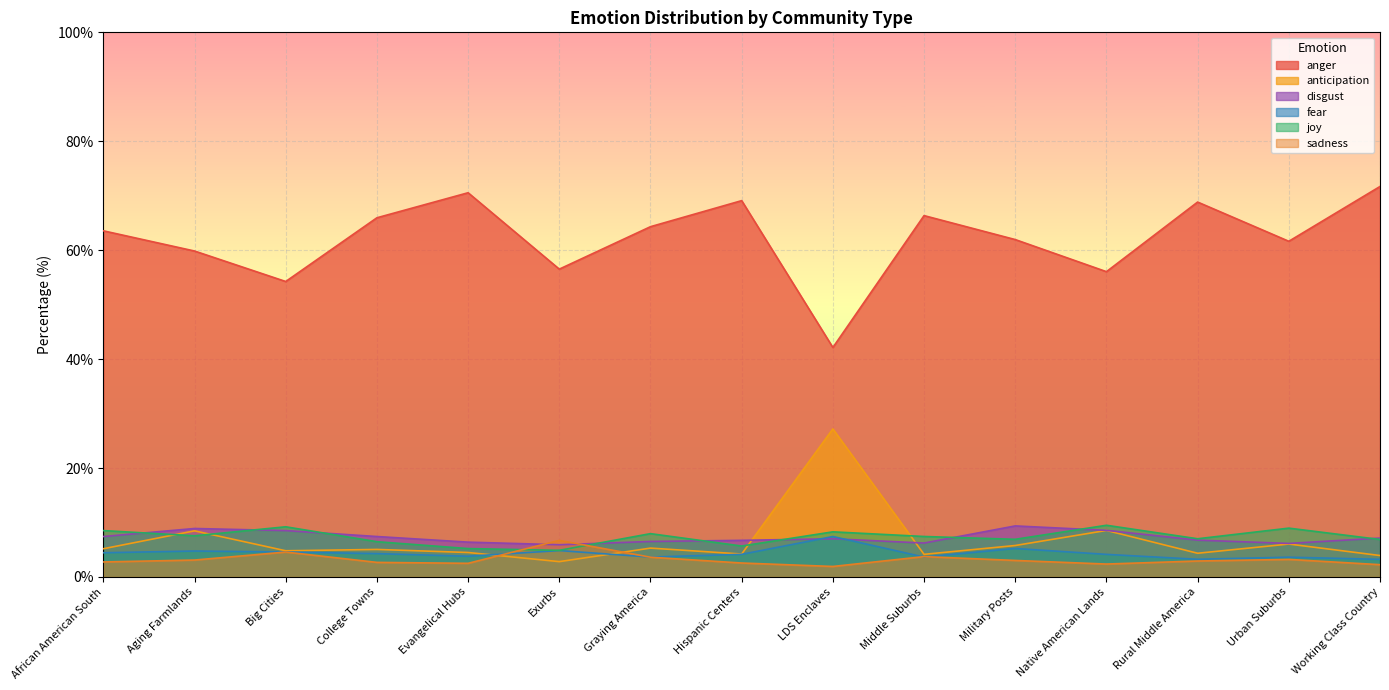

The anger series shows 56.5 at Exurbs. True or false?

True